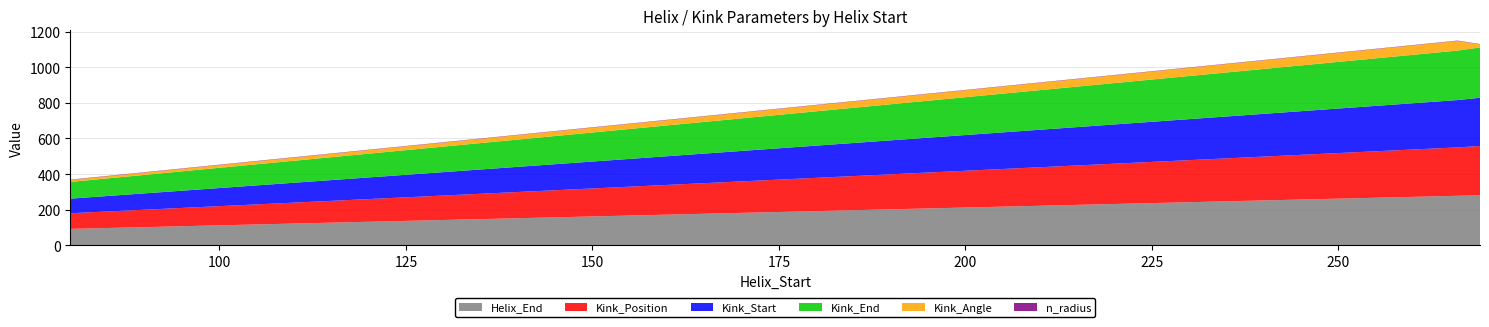

Reading left to right, transcribe all the data shown in this chart.

Helix_End: 92.0	92.0	278.0	281.0
Kink_Position: 88.0	88.0	272.0	277.0
Kink_Start: 82.0	82.0	266.0	271.0
Kink_End: 94.0	94.0	278.0	283.0
Kink_Angle: 10.9	10.9	54.4	17.0
n_radius: 1.9	1.9	1.9	1.9